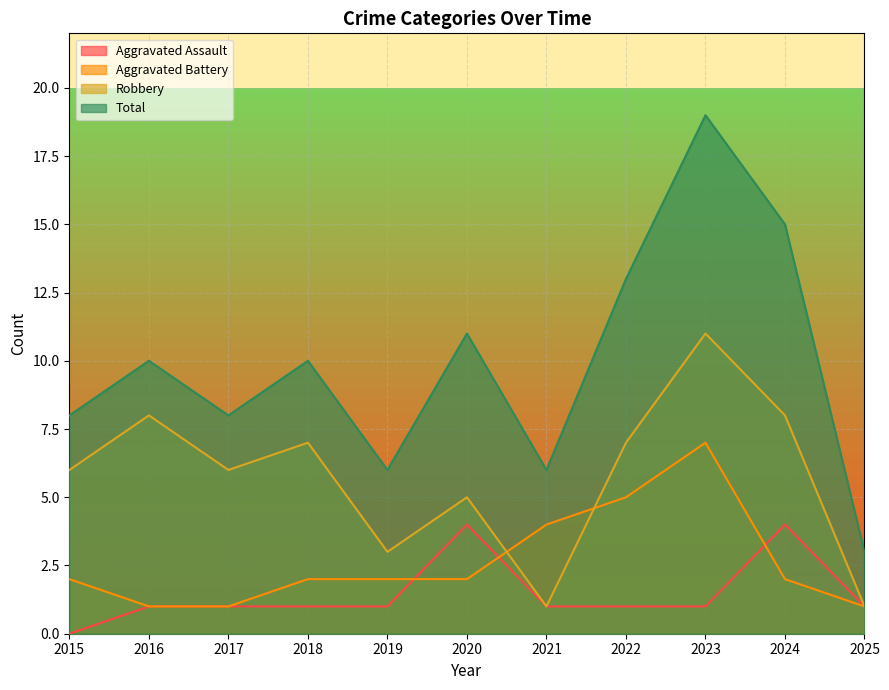

What is the value of the Total point at the 7th from the left?

6